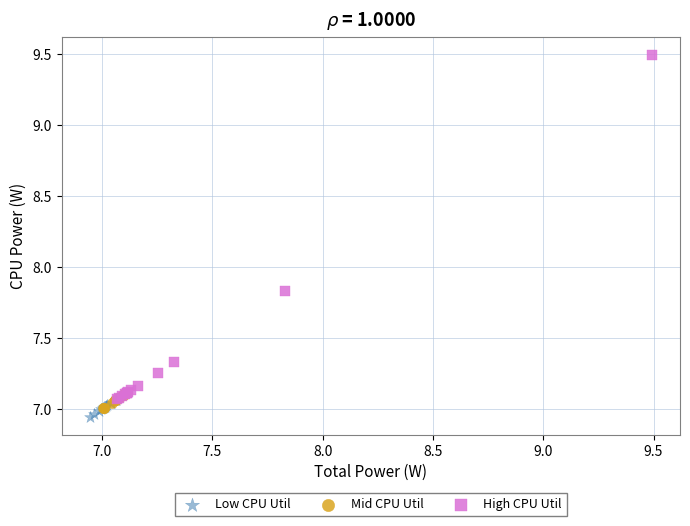

Which series reaches the maximum Y coordinate?

High CPU Util